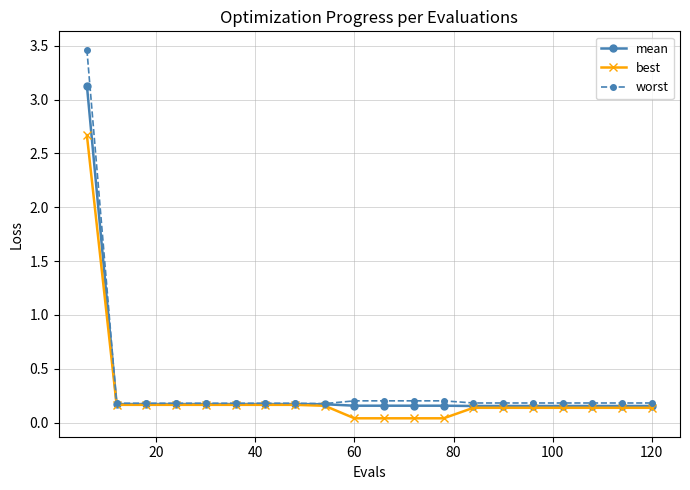

Which series has the widest spread of values?

worst